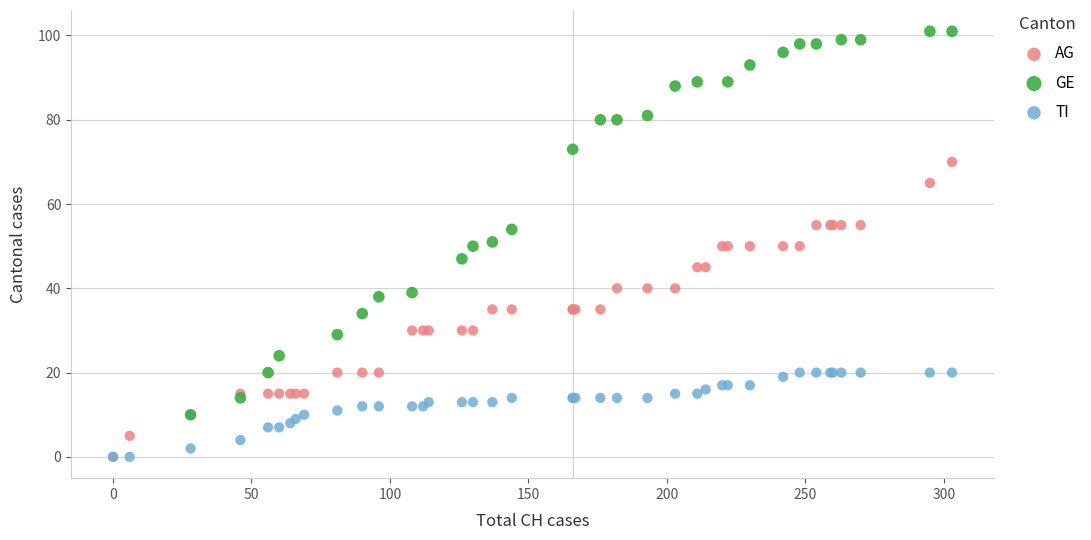

Which series has the largest Y range (max minus min)?

GE